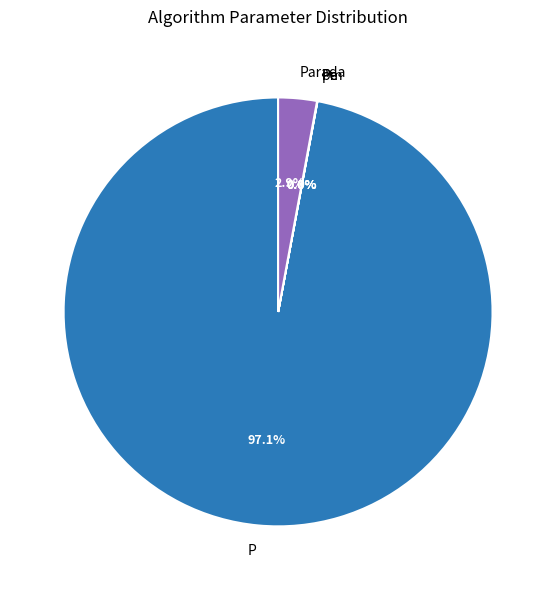

What is the majority slice?

P